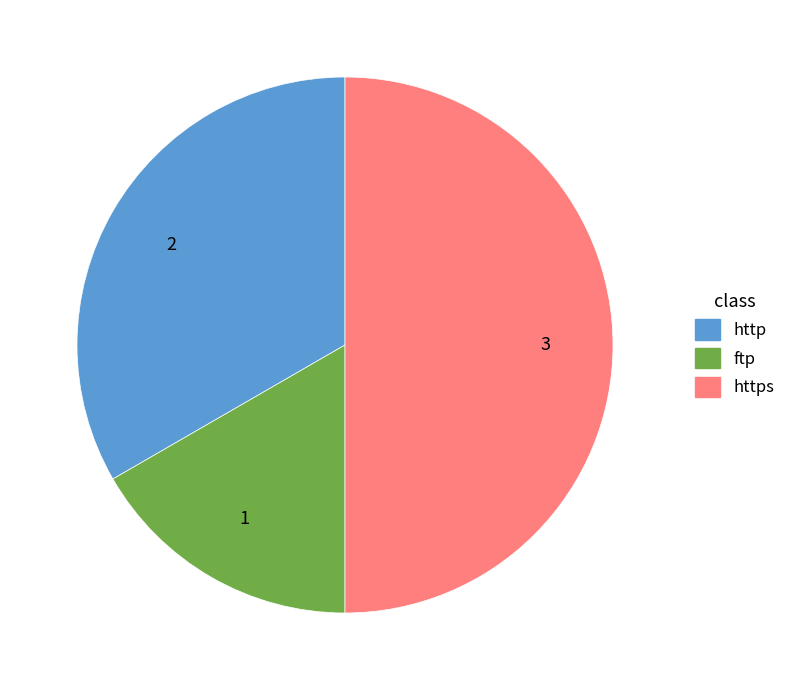

Approximately how many times larger is the value at https compared to http?

1.5